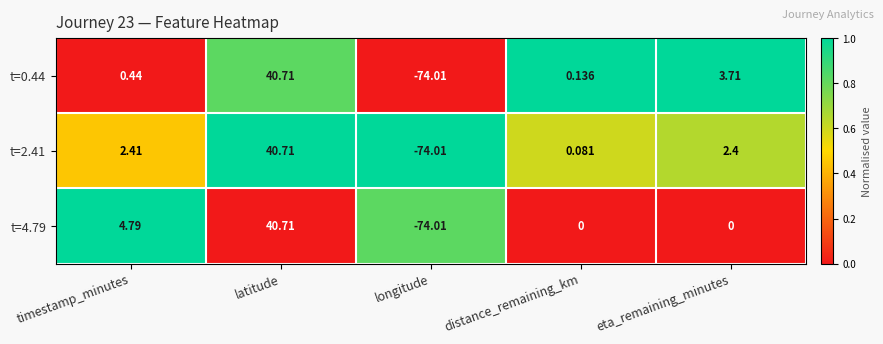

Rank the series by their average value, from lowest to highest.

t=0.44, t=4.79, t=2.41